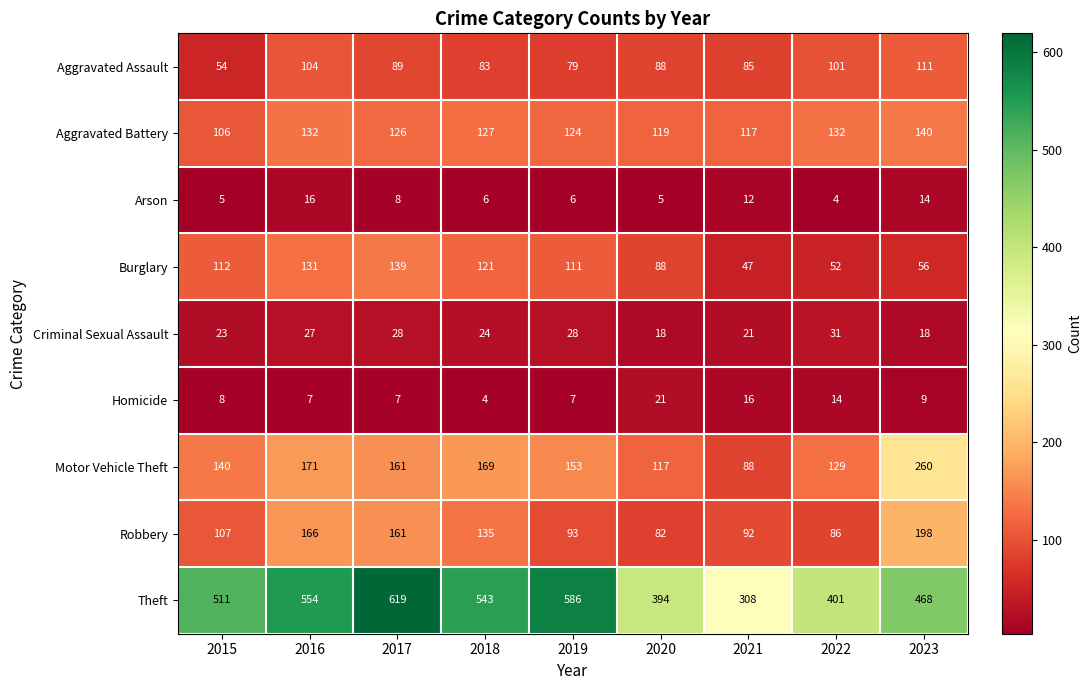

Which category has the highest value across all series?

2017